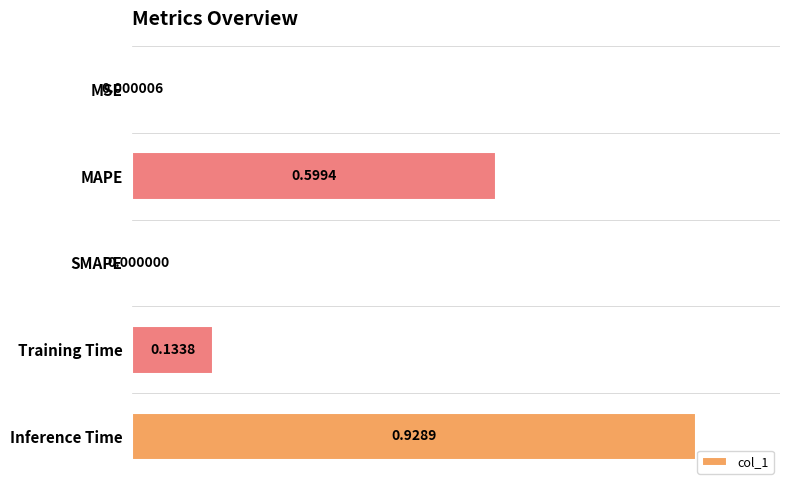

Are the bars grouped side by side (vs. stacked)?

No